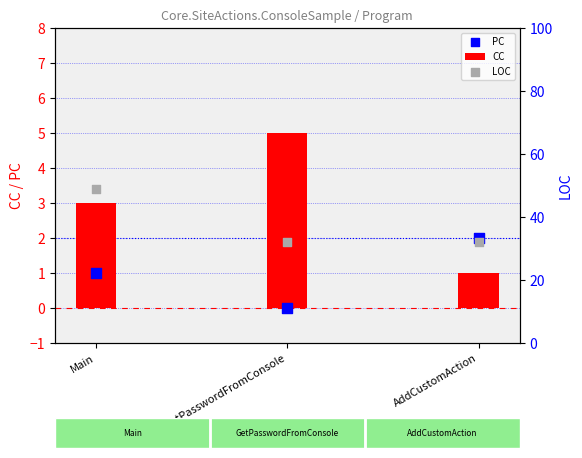

Which series reaches the minimum Y coordinate?

PC